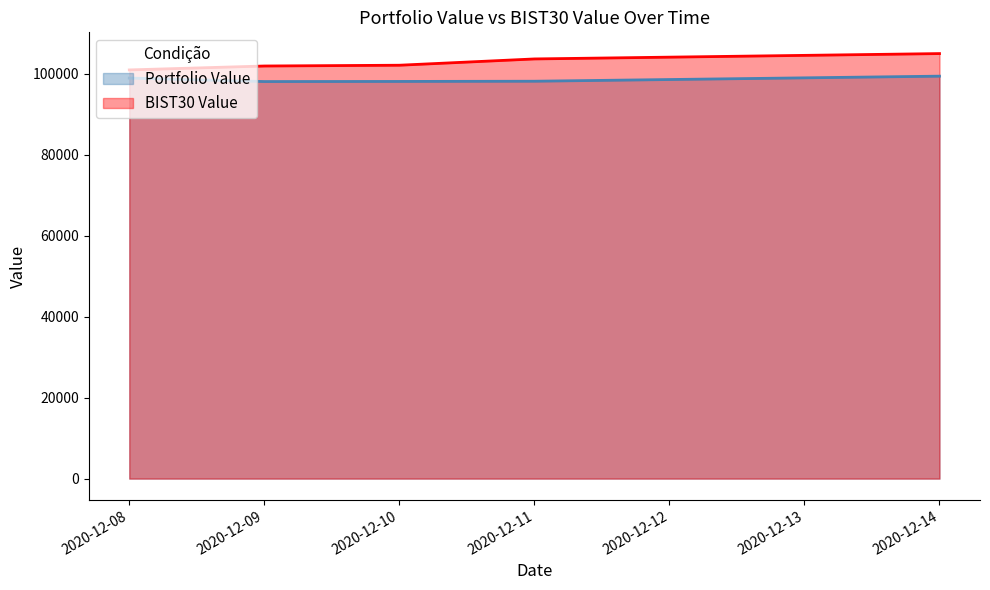

What is the average value of the BIST30 Value series?

102694.2